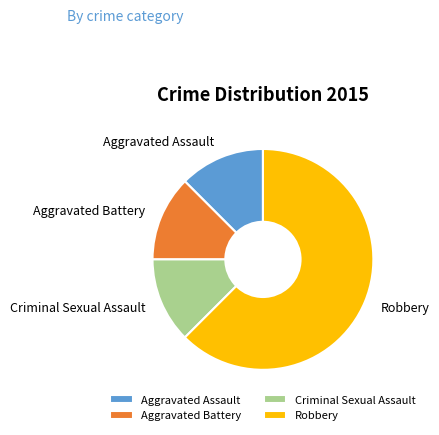

Which category has the biggest portion of the pie?

Robbery